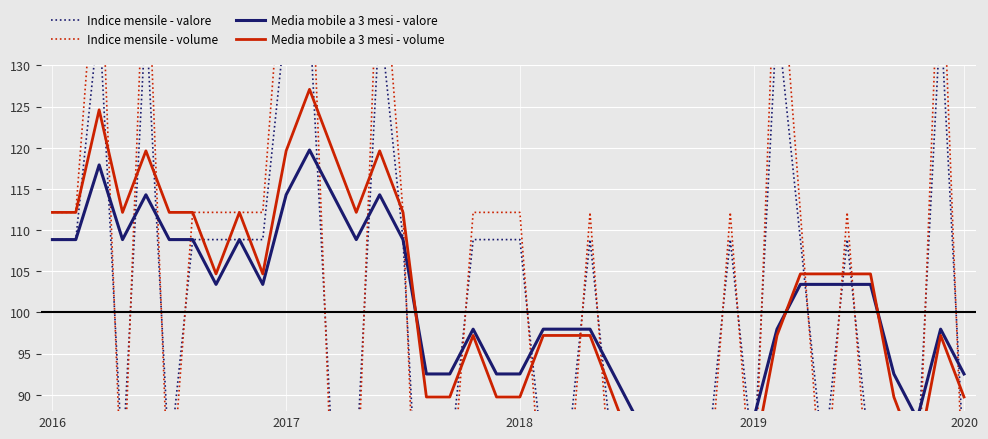

What is the average value of the Media mobile a 3 mesi - volume series?

100.9